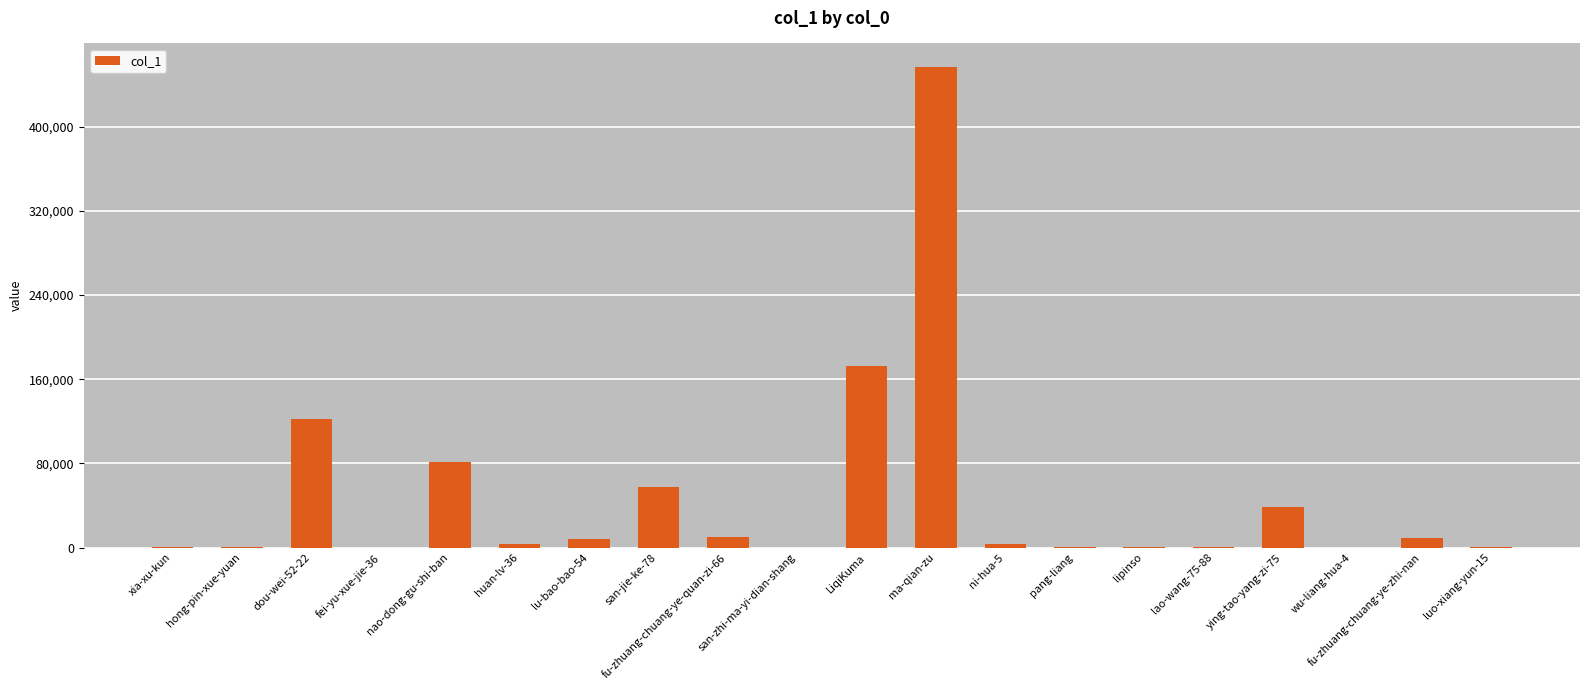

The chart shows a value of 909 at lipinso. True or false?

True